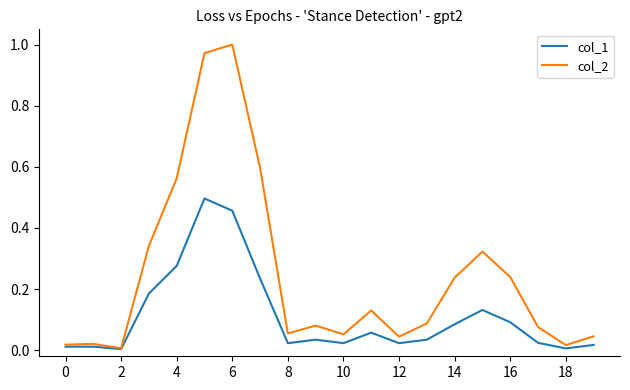

In col_2, how many points are lower than both neighbors (excluding endpoints)?

5